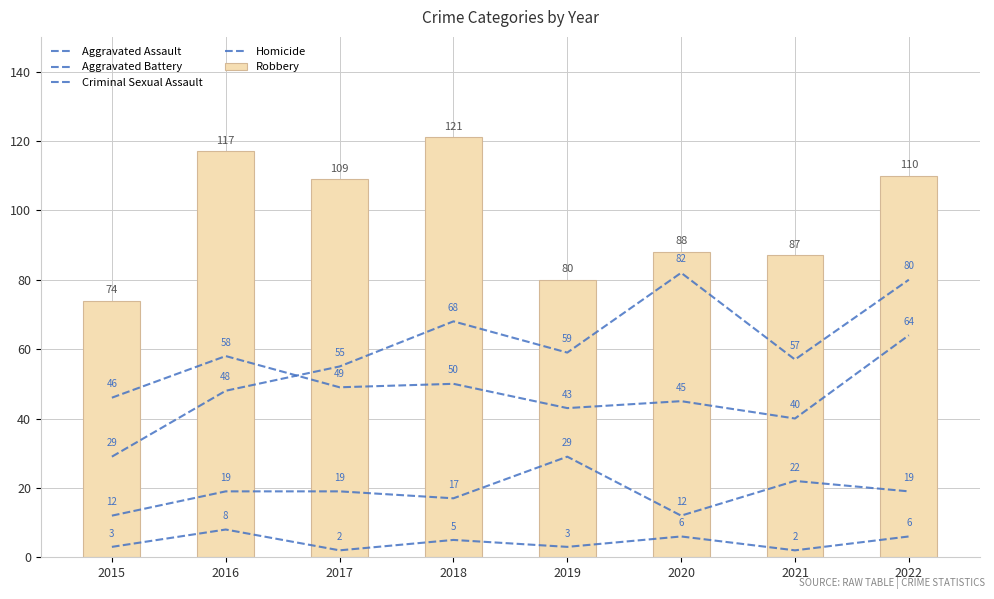

Where is Aggravated Battery nearest to the value 52?

2018